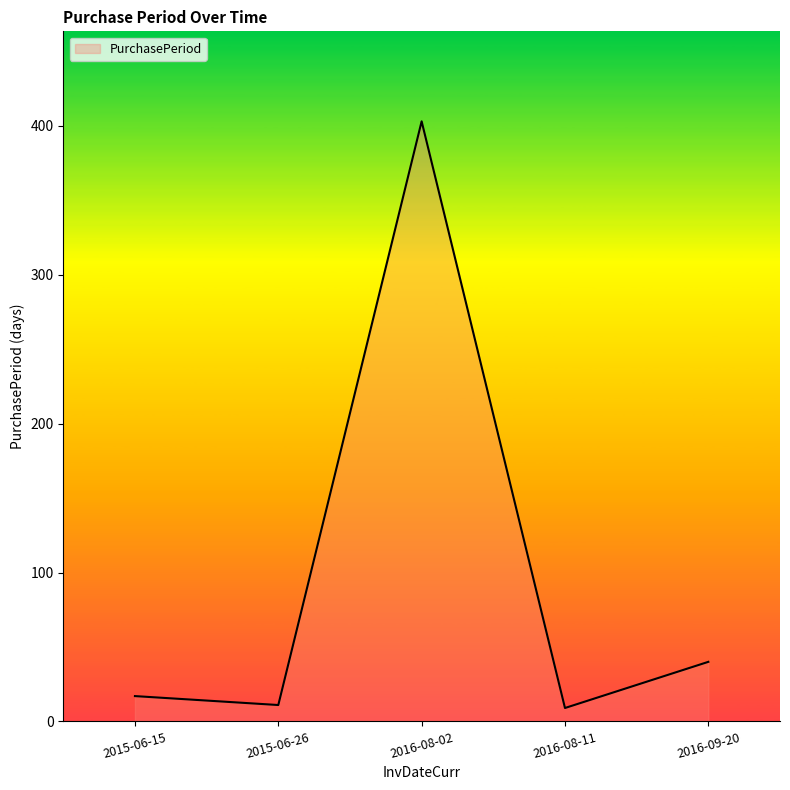

The chart shows a value of 17 at 2015-06-15. True or false?

True